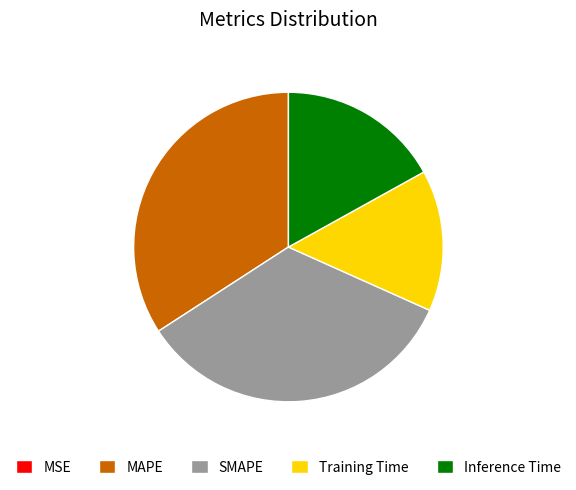

Does any single category account for the majority?

No